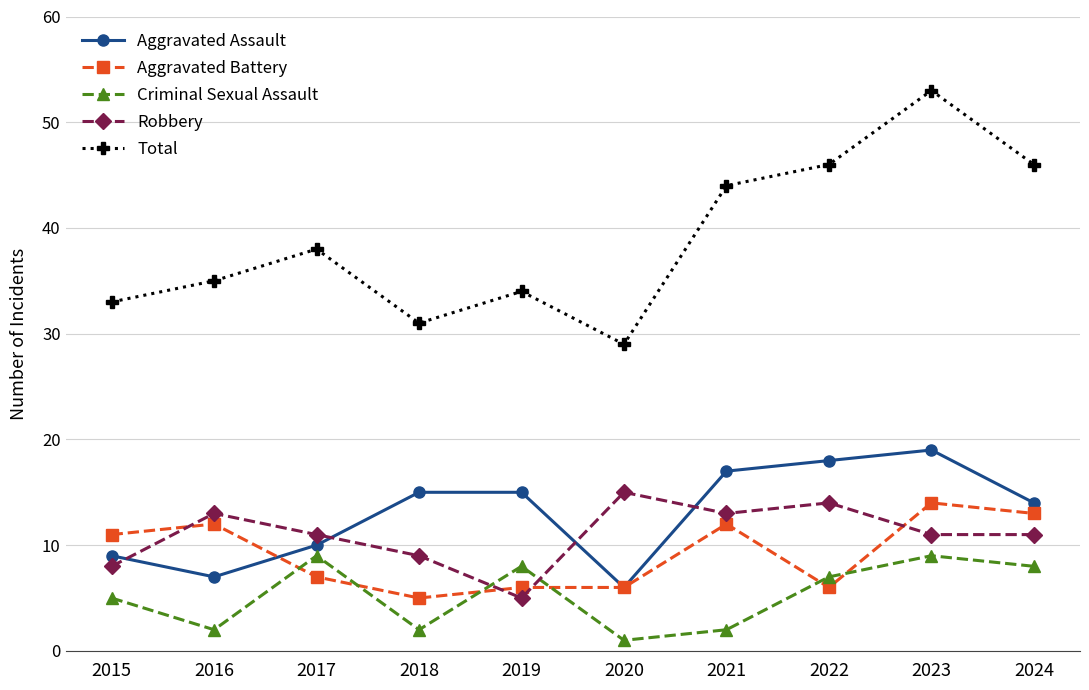

Reading left to right, transcribe all the data shown in this chart.

Aggravated Assault: 2015=9	2016=7	2017=10	2018=15	2019=15	2020=6	2021=17	2022=18	2023=19	2024=14
Aggravated Battery: 2015=11	2016=12	2017=7	2018=5	2019=6	2020=6	2021=12	2022=6	2023=14	2024=13
Criminal Sexual Assault: 2015=5	2016=2	2017=9	2018=2	2019=8	2020=1	2021=2	2022=7	2023=9	2024=8
Robbery: 2015=8	2016=13	2017=11	2018=9	2019=5	2020=15	2021=13	2022=14	2023=11	2024=11
Total: 2015=33	2016=35	2017=38	2018=31	2019=34	2020=29	2021=44	2022=46	2023=53	2024=46